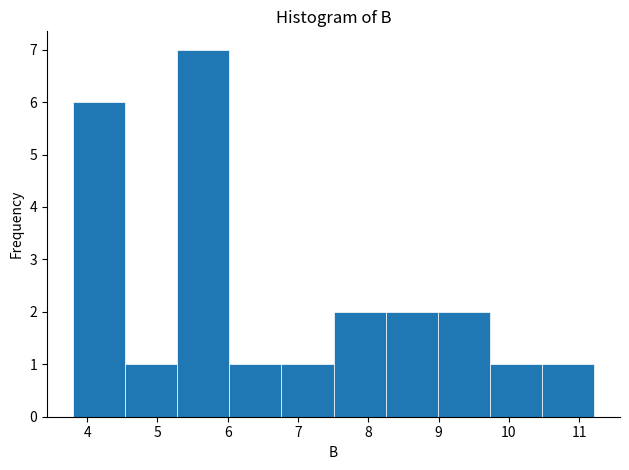

Reading left to right, transcribe this chart: for each bar, give the range it covers on the x-axis and its height. Neither the bar edges nor the heights are printed on the chart, so give them approximately, as read against the axes.

3.8 to 4.5: 6
4.5 to 5.3: 1
5.3 to 6.0: 7
6.0 to 6.8: 1
6.8 to 7.5: 1
7.5 to 8.2: 2
8.2 to 9.0: 2
9.0 to 9.7: 2
9.7 to 10.5: 1
10.5 to 11.2: 1